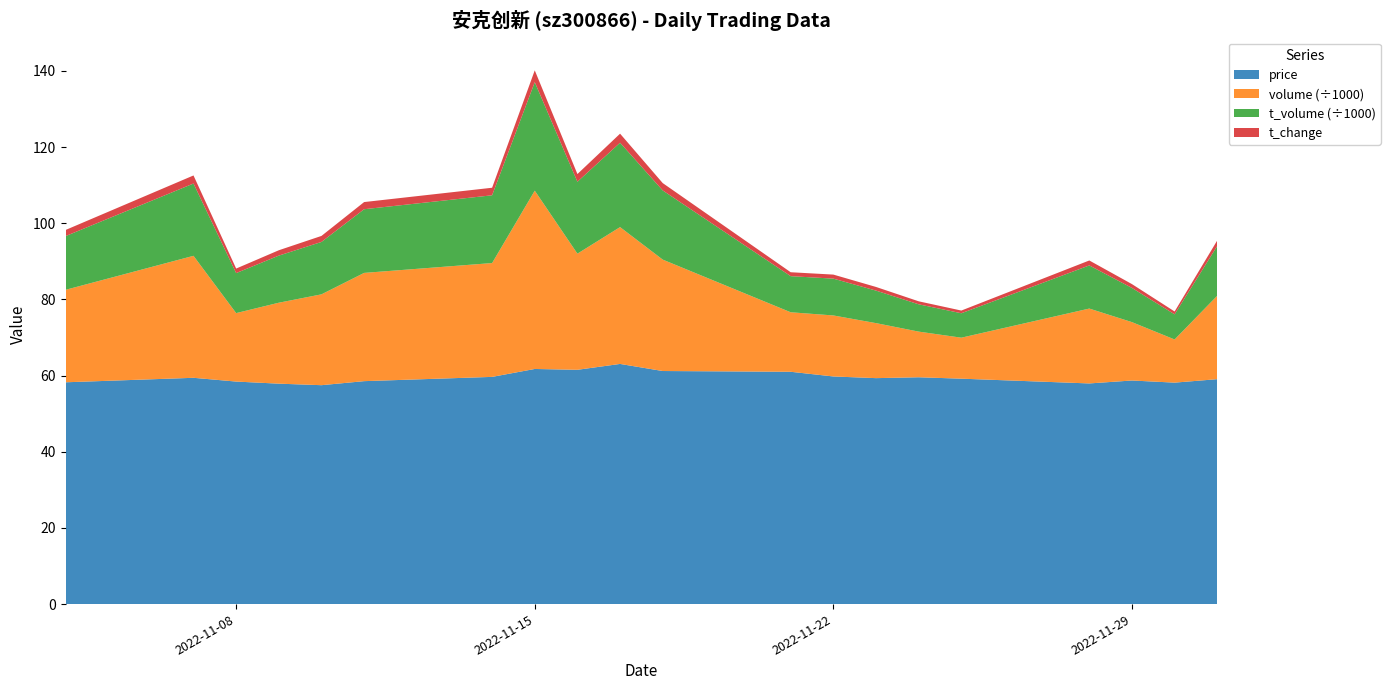

Reading left to right, list all the values displayed in this chart.

price: 2022-11-04=58.2	2022-11-07=59.4	2022-11-08=58.4	2022-11-09=57.9	2022-11-10=57.5	2022-11-11=58.5	2022-11-14=59.7	2022-11-15=61.7	2022-11-16=61.5	2022-11-17=63.1	2022-11-18=61.2	2022-11-21=61.0	2022-11-22=59.8	2022-11-23=59.3	2022-11-24=59.6	2022-11-25=59.2	2022-11-28=57.9	2022-11-29=58.7	2022-11-30=58.1	2022-12-01=59.1
t_change: 2022-11-04=1.6	2022-11-07=2.1	2022-11-08=1.2	2022-11-09=1.4	2022-11-10=1.6	2022-11-11=1.9	2022-11-14=2.0	2022-11-15=3.1	2022-11-16=2.0	2022-11-17=2.4	2022-11-18=1.9	2022-11-21=1.0	2022-11-22=1.1	2022-11-23=1.0	2022-11-24=0.8	2022-11-25=0.7	2022-11-28=1.3	2022-11-29=1.0	2022-11-30=0.8	2022-12-01=1.4
volume: 2022-11-04=24280.0	2022-11-07=32030.0	2022-11-08=17976.0	2022-11-09=21257.0	2022-11-10=23854.0	2022-11-11=28424.0	2022-11-14=29891.0	2022-11-15=46817.0	2022-11-16=30495.0	2022-11-17=35931.0	2022-11-18=29252.0	2022-11-21=15628.0	2022-11-22=16021.0	2022-11-23=14446.0	2022-11-24=11988.0	2022-11-25=10762.0	2022-11-28=19660.0	2022-11-29=15328.0	2022-11-30=11333.0	2022-12-01=21910.0
t_volume: 2022-11-04=14100.0	2022-11-07=18981.0	2022-11-08=10507.0	2022-11-09=12363.0	2022-11-10=13759.0	2022-11-11=16720.0	2022-11-14=17792.0	2022-11-15=28491.0	2022-11-16=18882.0	2022-11-17=22151.0	2022-11-18=18163.0	2022-11-21=9479.0	2022-11-22=9669.0	2022-11-23=8537.0	2022-11-24=7167.0	2022-11-25=6414.0	2022-11-28=11326.0	2022-11-29=8973.0	2022-11-30=6598.0	2022-12-01=13076.0